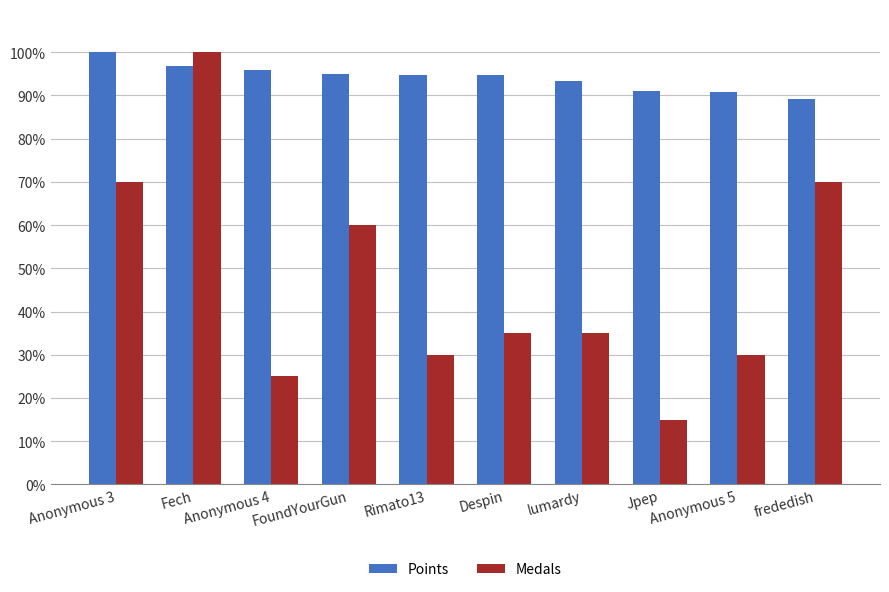

What is the difference between the maximum and minimum values in the Medals series?

85.0